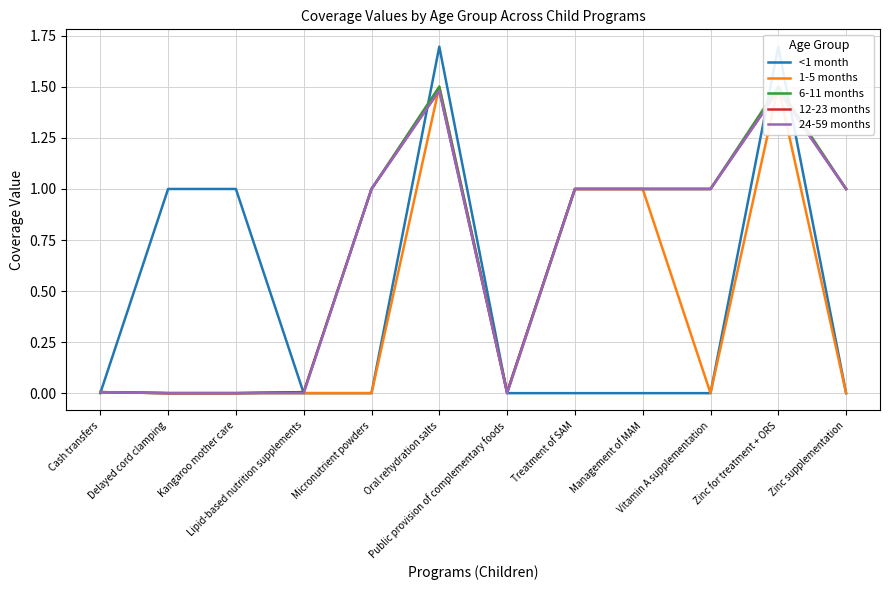

Does the chart display data point markers on the line(s)?

No